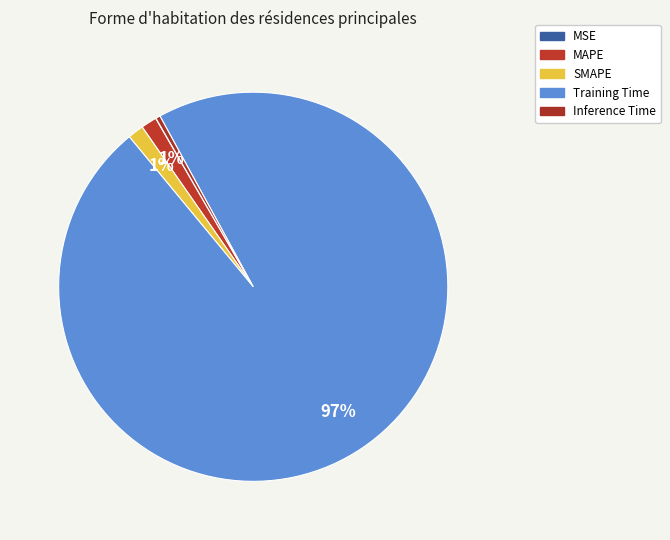

Which slice is the largest?

Training Time